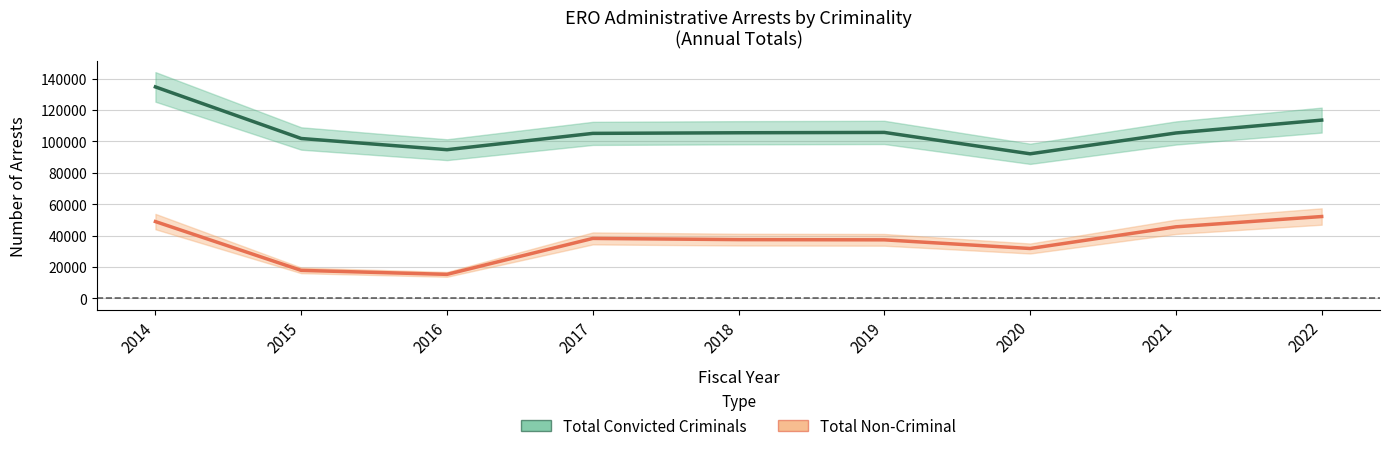

True or false: Total Non-Criminal and Total Convicted Criminals intersect in this chart.

False